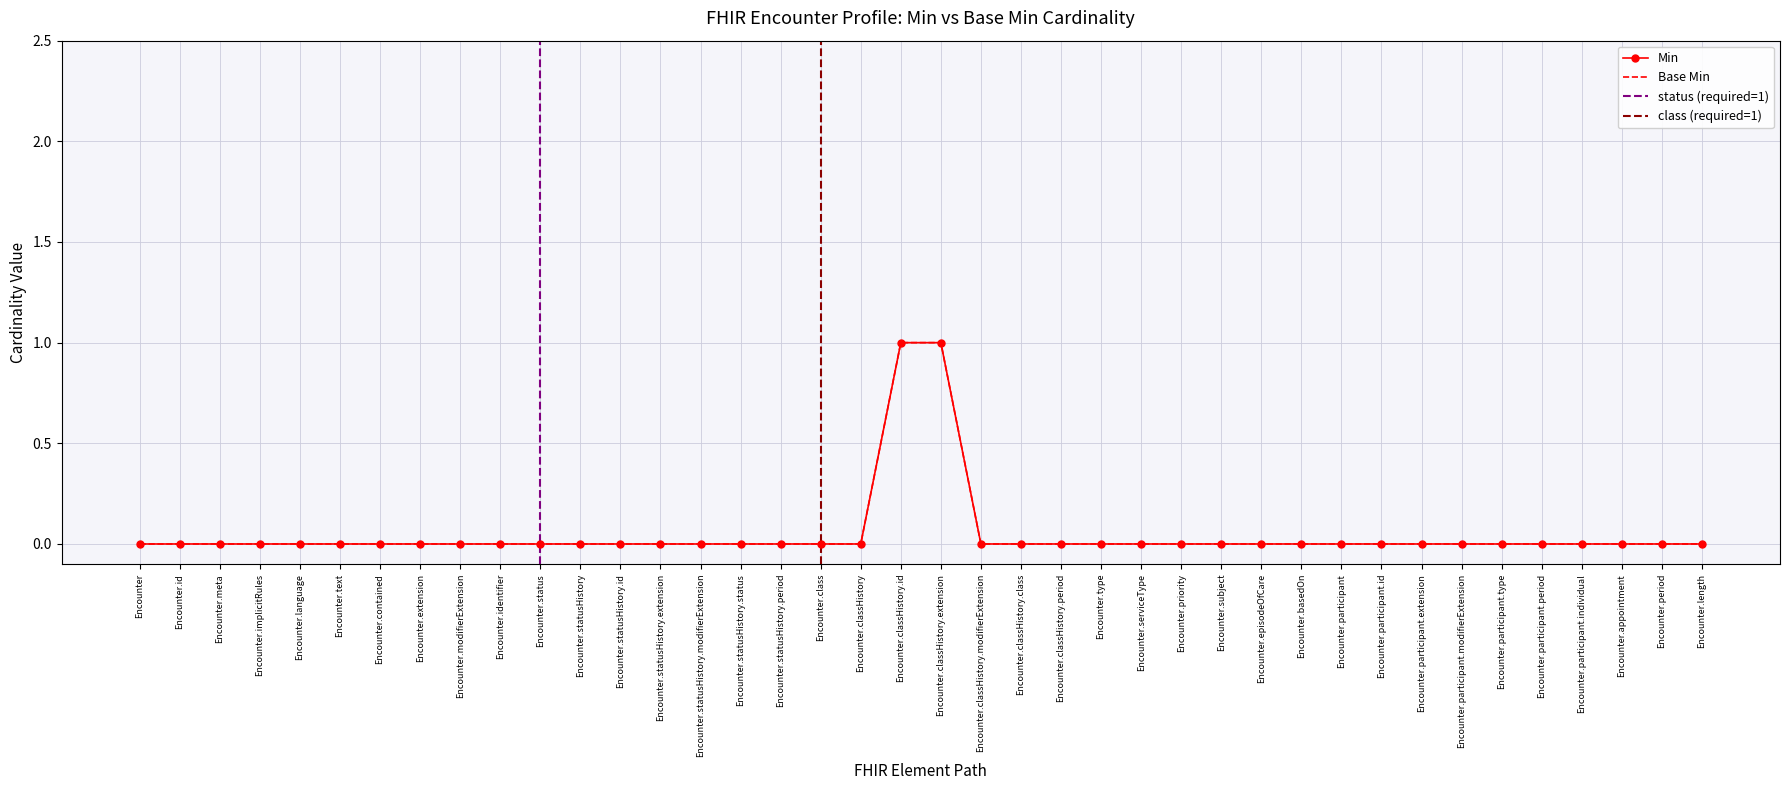

The value of Min at Encounter is 0. True or false?

True